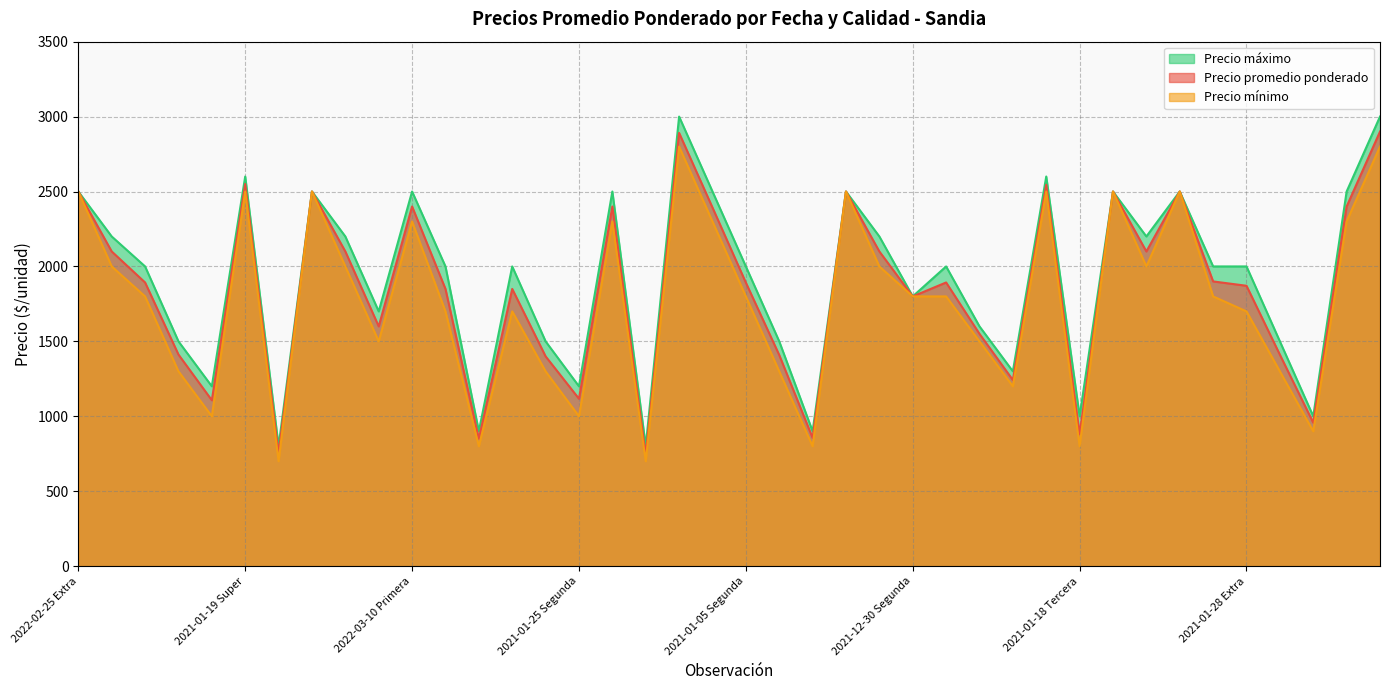

What is the minimum value shown in the chart?

700